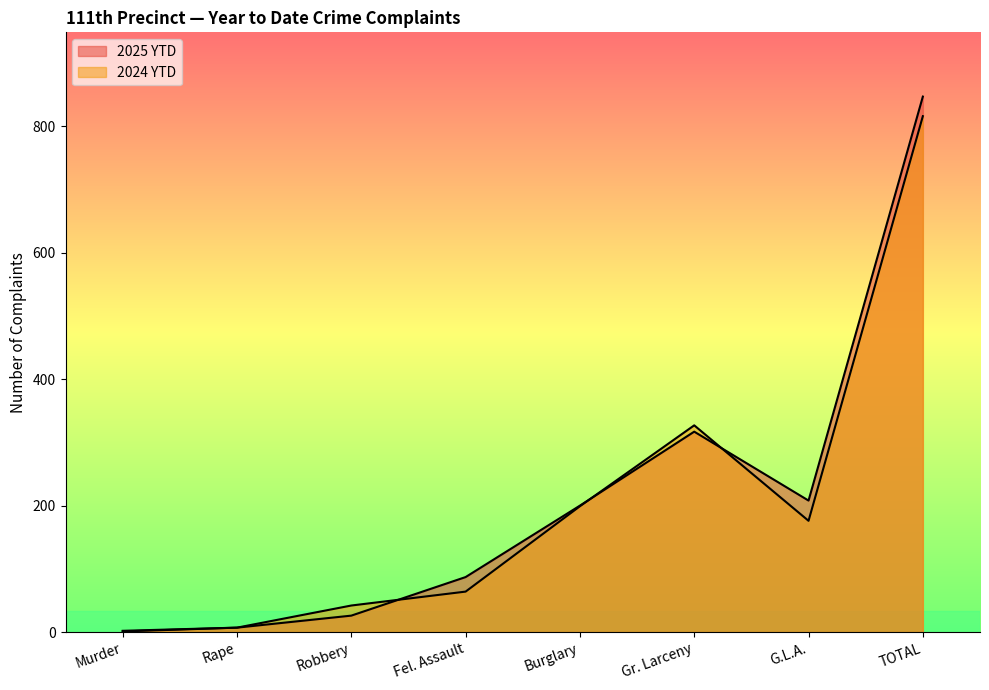

Which series has the largest total across all categories?

2025 YTD